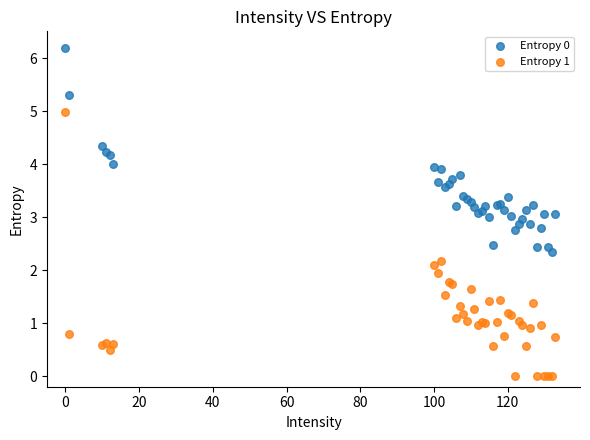

What are all the series names shown in the legend?

Entropy 0, Entropy 1